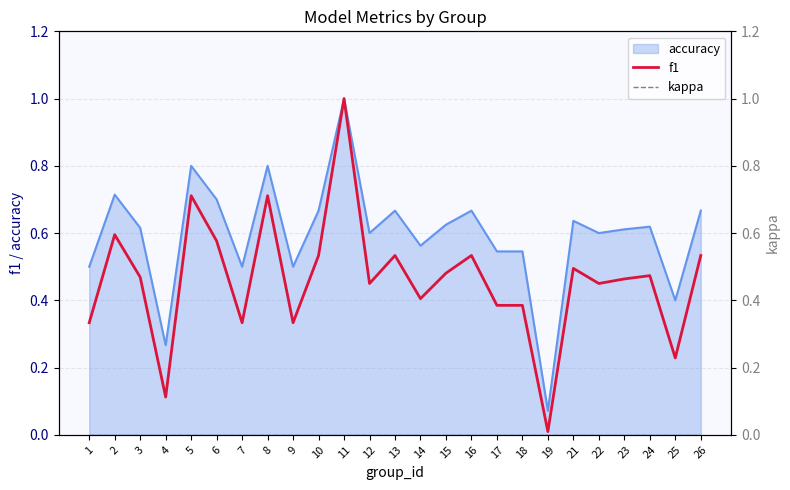

Which series has the largest total across all categories?

f1